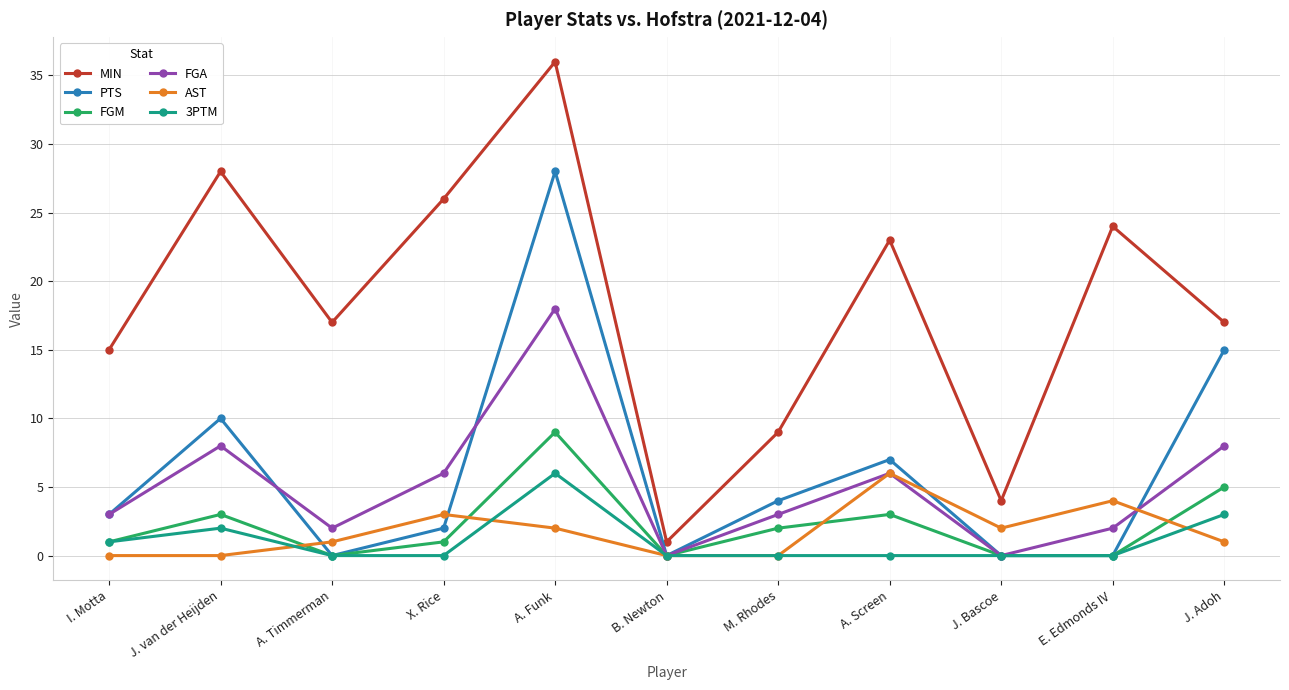

Where is the first local maximum for MIN?

J. van der Heijden